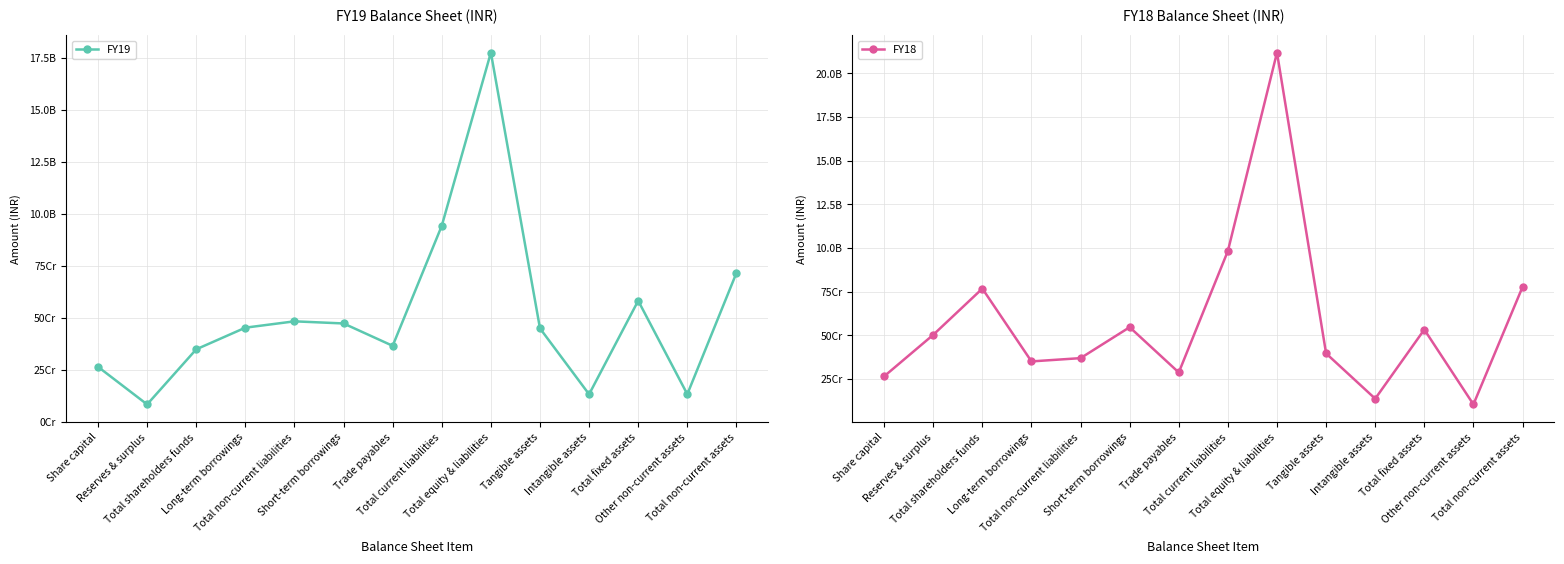

How many data points in FY18 are less than 502340000?

7